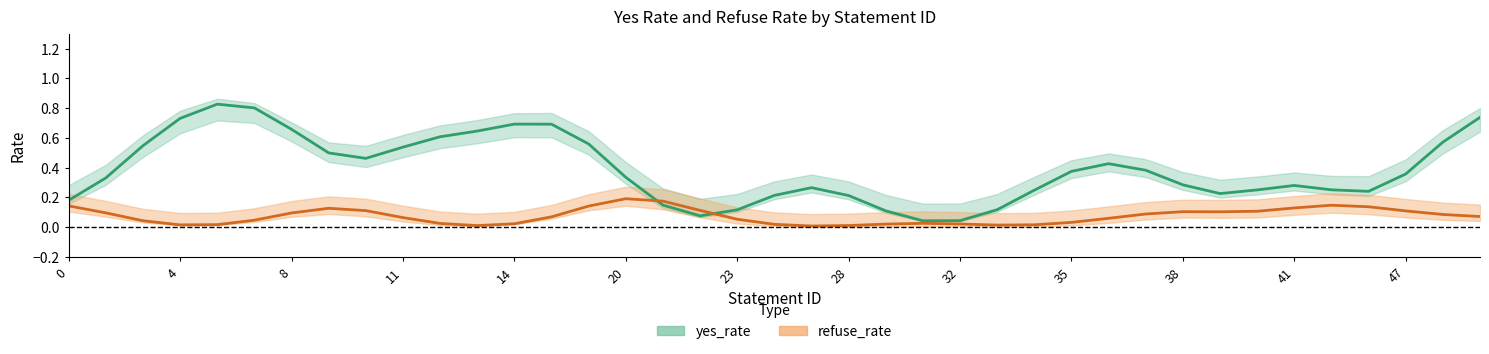

Count the number of data series in this chart.

2